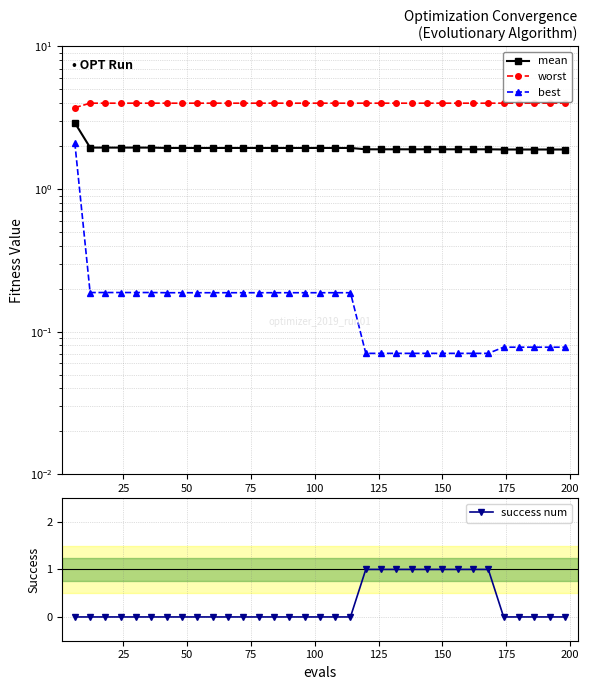

True or false: best and worst cross at least once.

False